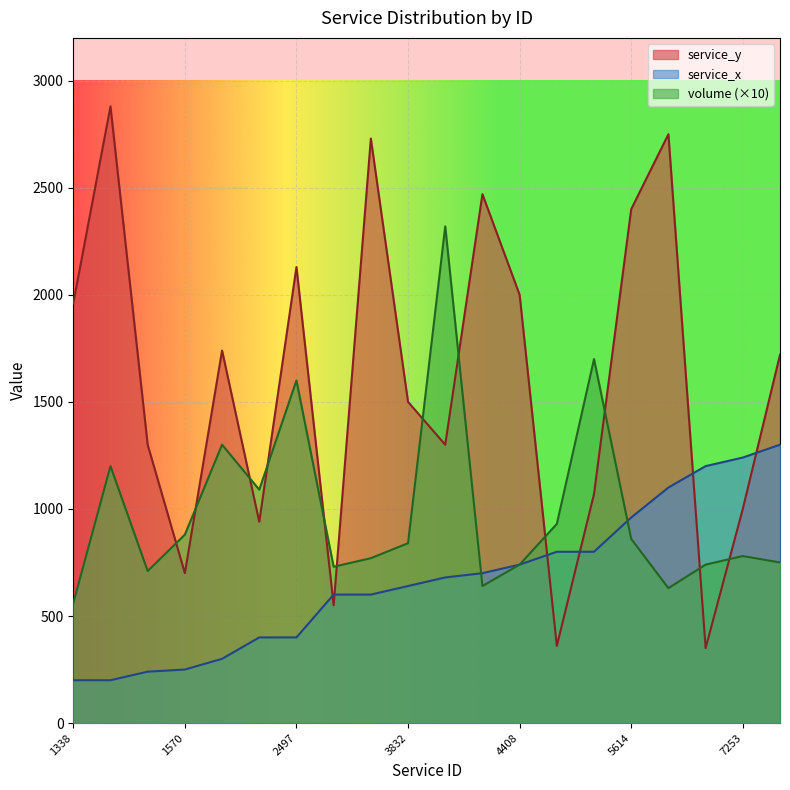

Which series has the largest range (max minus min)?

service_y